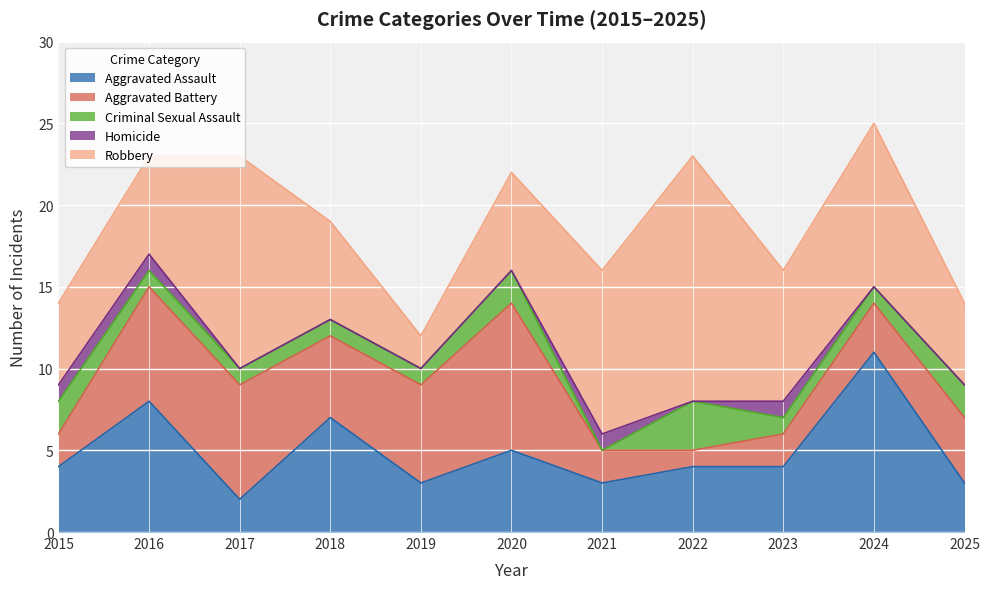

What is the sum of all Criminal Sexual Assault values?

15